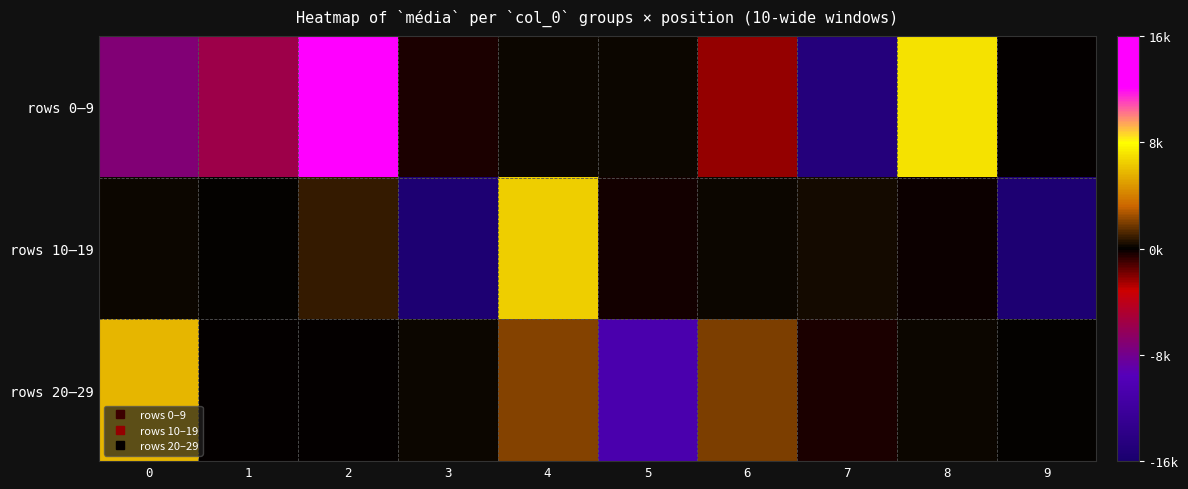

What is the spread (max minus min) of values at 1?

5711.7